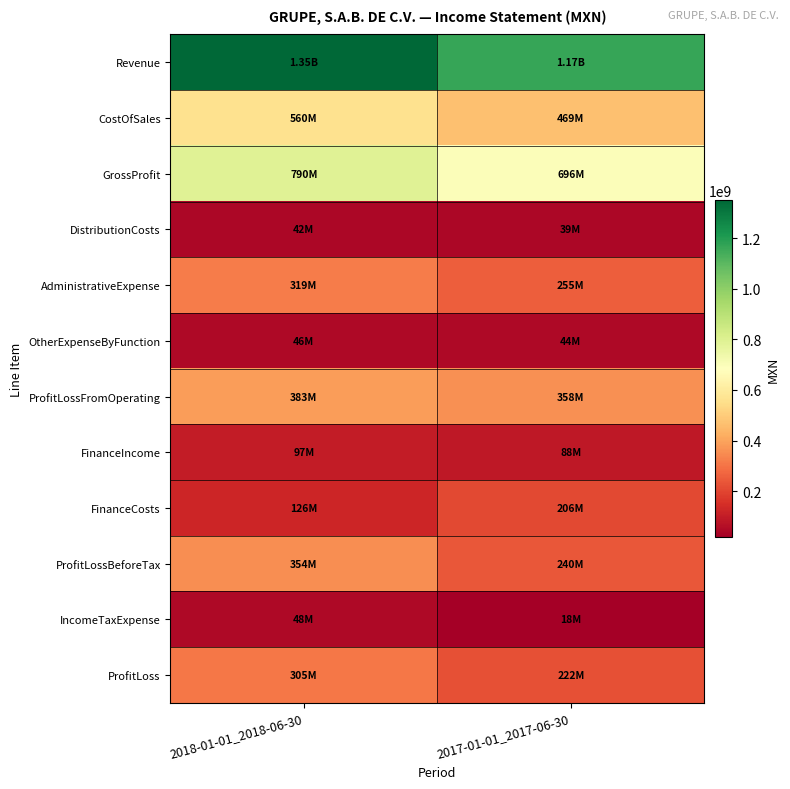

Which series changed the most between 2018-01-01_2018-06-30 and 2017-01-01_2017-06-30?

Revenue